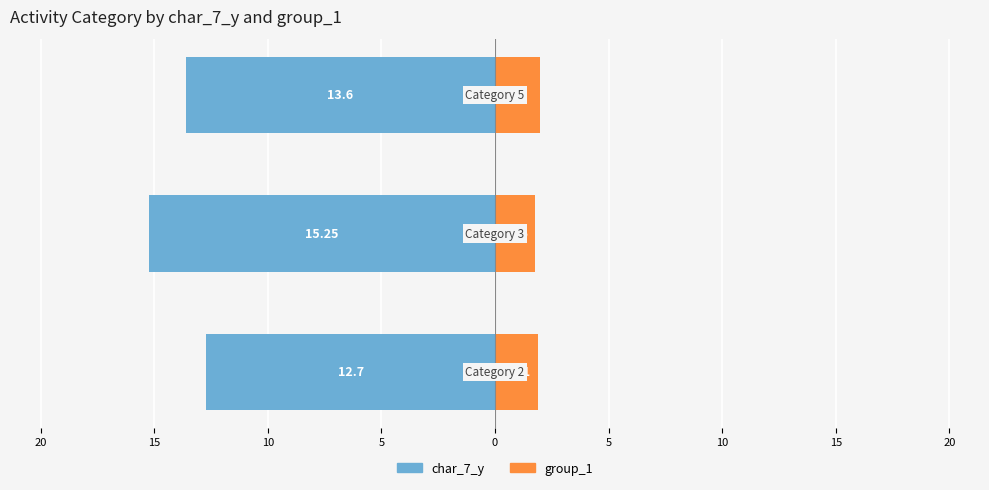

The char_7_y series shows -6.6 at 15. True or false?

False